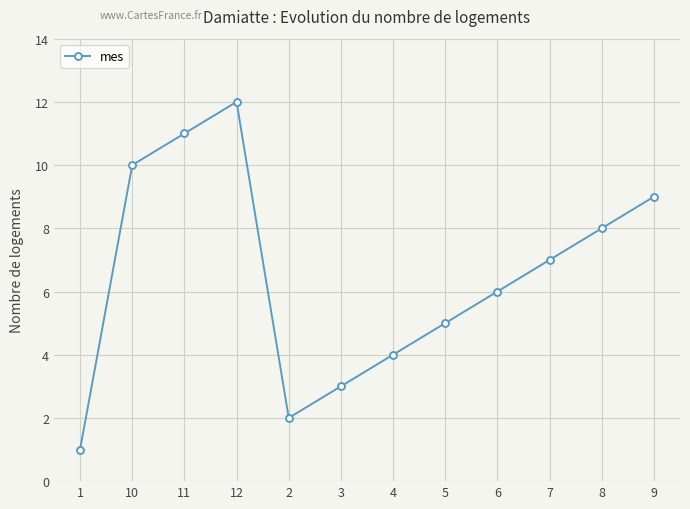

Reading left to right, extract all data points from this chart.

1=1	10=10	11=11	12=12	2=2	3=3	4=4	5=5	6=6	7=7	8=8	9=9